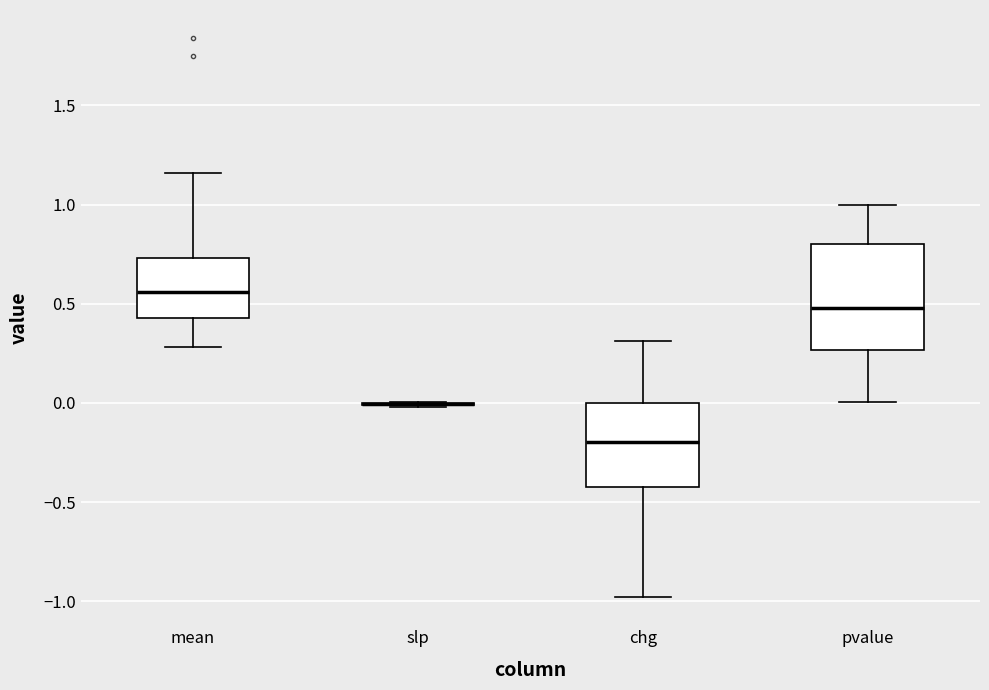

Where is the upper edge of the box for pvalue on the y-axis? The values are not printed on the chart, so give them approximately, as read against the axis.

0.80